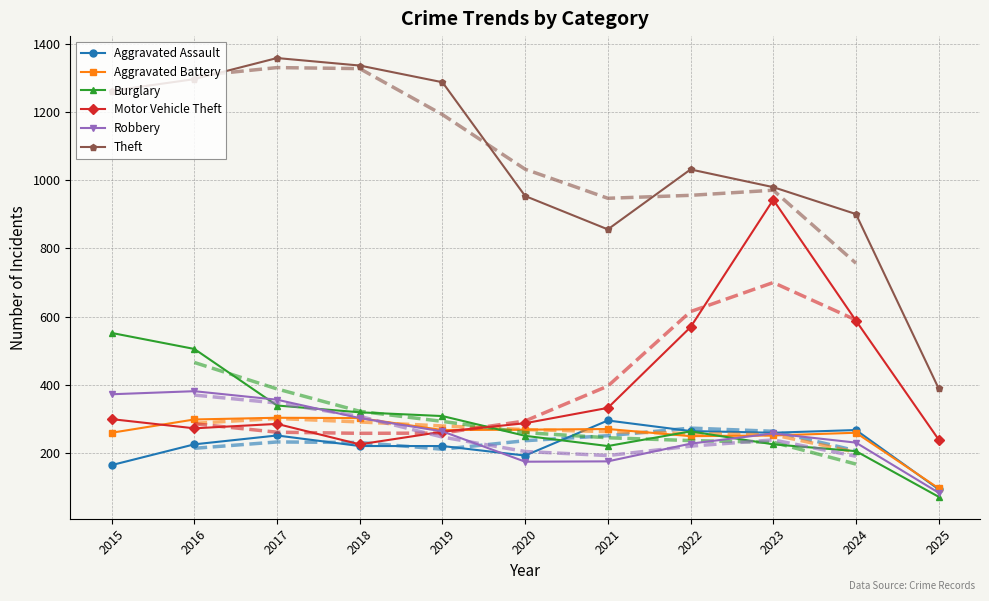

Rank the series by their maximum value, from highest to lowest.

Theft, Motor Vehicle Theft, Burglary, Robbery, Aggravated Battery, Aggravated Assault